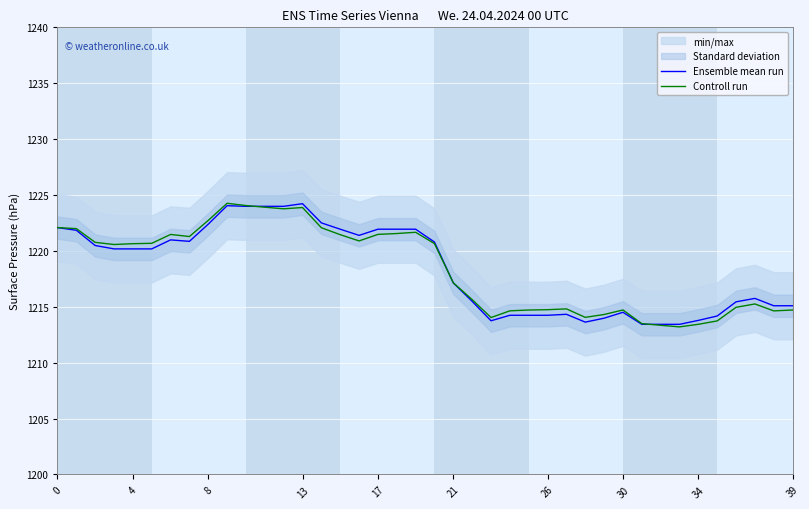

Which has a higher value, 32 or 35?

35